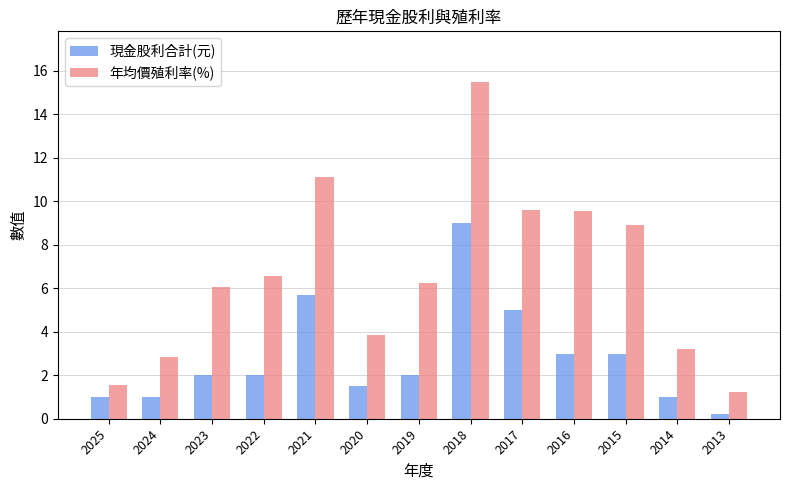

What is the approximate value of 年均價殖利率(%) at 2019?

6.2